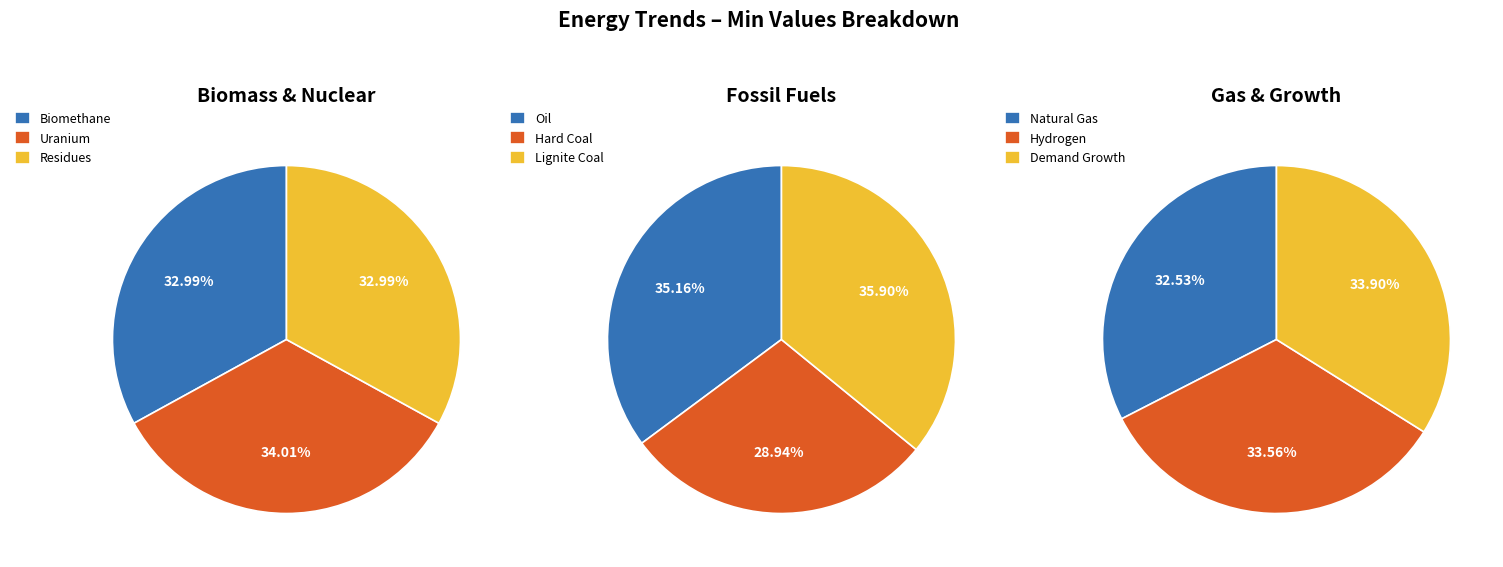

Rank the categories by value from highest to lowest.

uraniumTrend, demandGrowthTrend, ligniteCoalTrend, hydrogenTrend, biomethaneTrend, residuesTrend, OilTrend, naturalGasTrend, hardCoalTrend